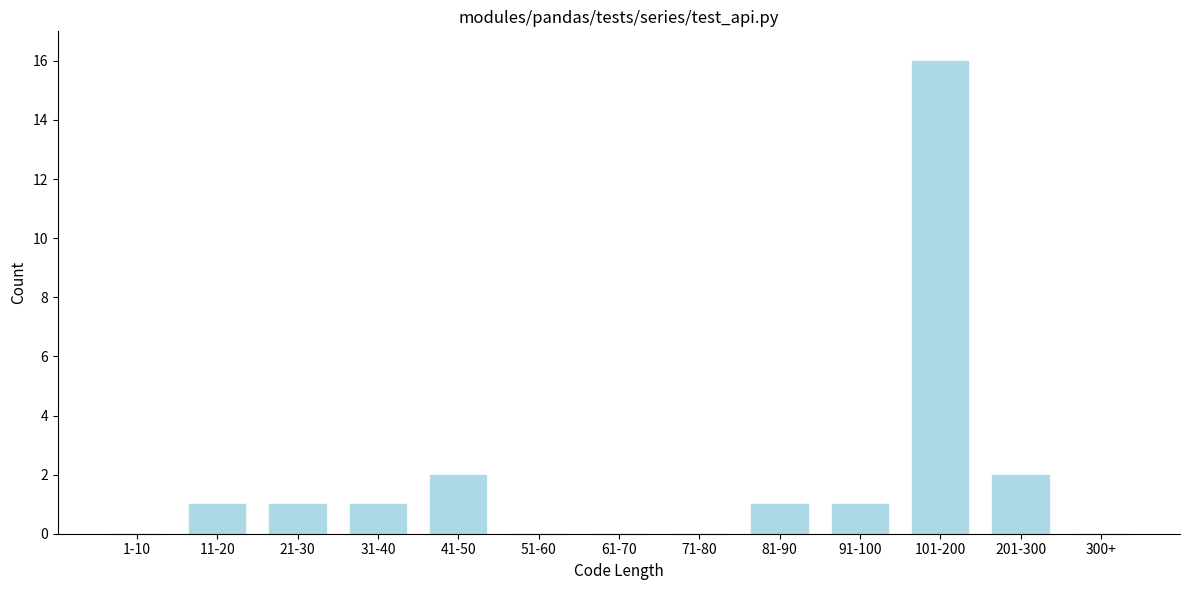

Reading left to right, list all the values displayed in this chart.

1-10=0	11-20=1	21-30=1	31-40=1	41-50=2	51-60=0	61-70=0	71-80=0	81-90=1	91-100=1	101-200=16	201-300=2	300+=0